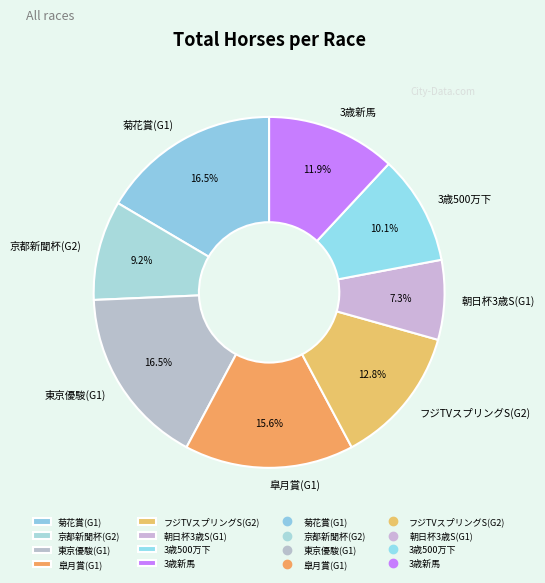

Which slice is the smallest?

朝日杯3歳S(G1)